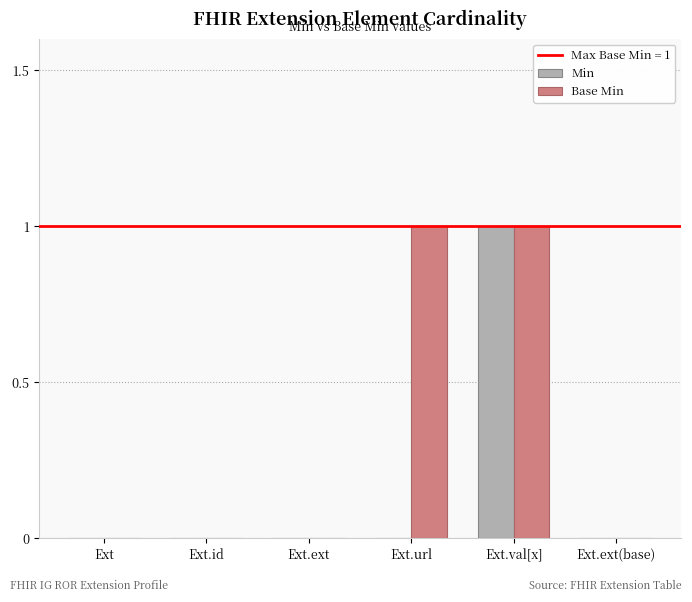

Reading left to right, extract all data points from this chart.

Min: 0	0	0	0	1	0
Base Min: 0	0	0	1	1	0